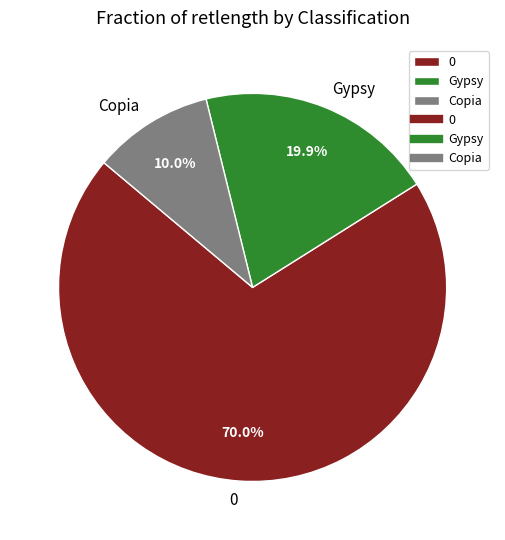

Combined, what portion of the pie is 0 and Gypsy?

90.0%